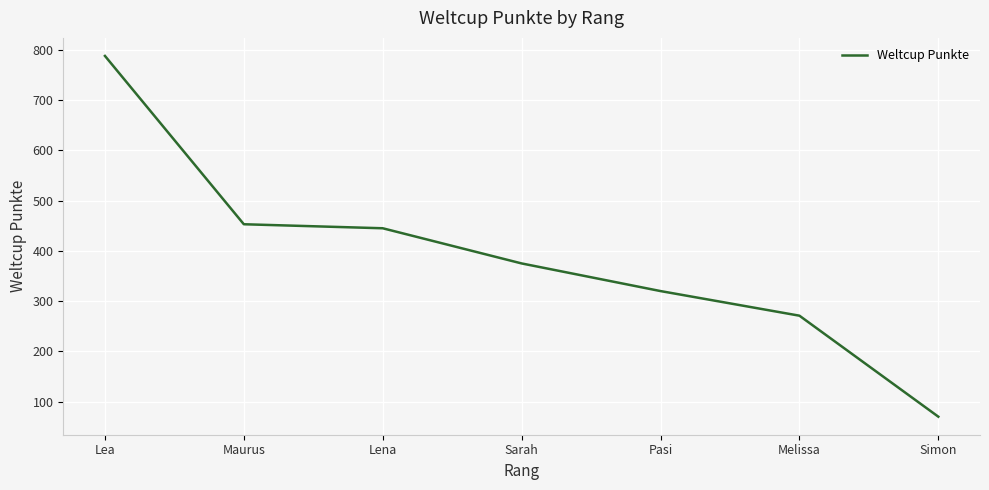

Rank the categories by value from highest to lowest.

Lea, Maurus, Lena, Sarah, Pasi, Melissa, Simon